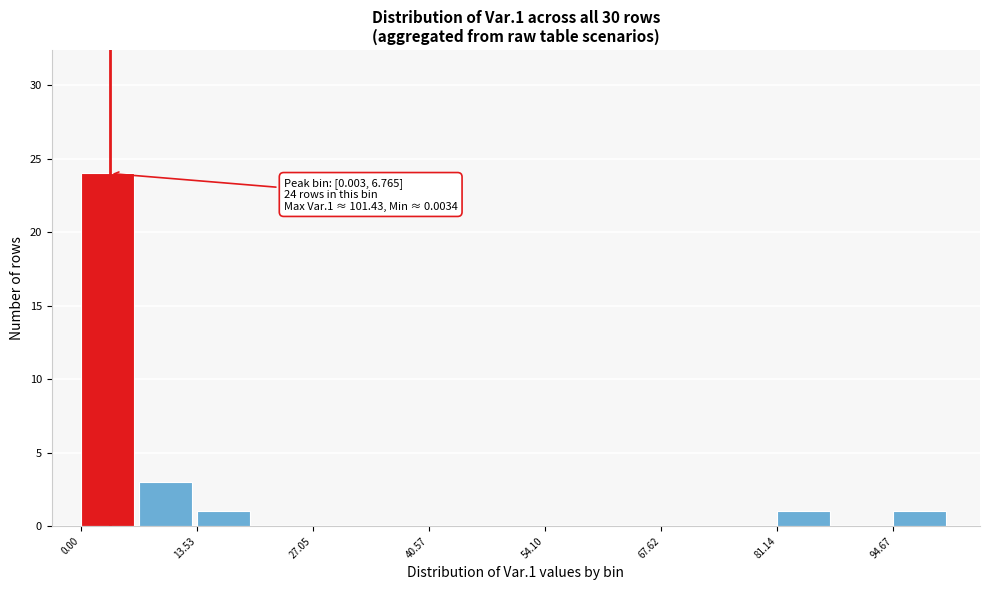

Around what value on the x-axis is the tallest bar? Give the approximate position of its centre, as read against the axis.

4